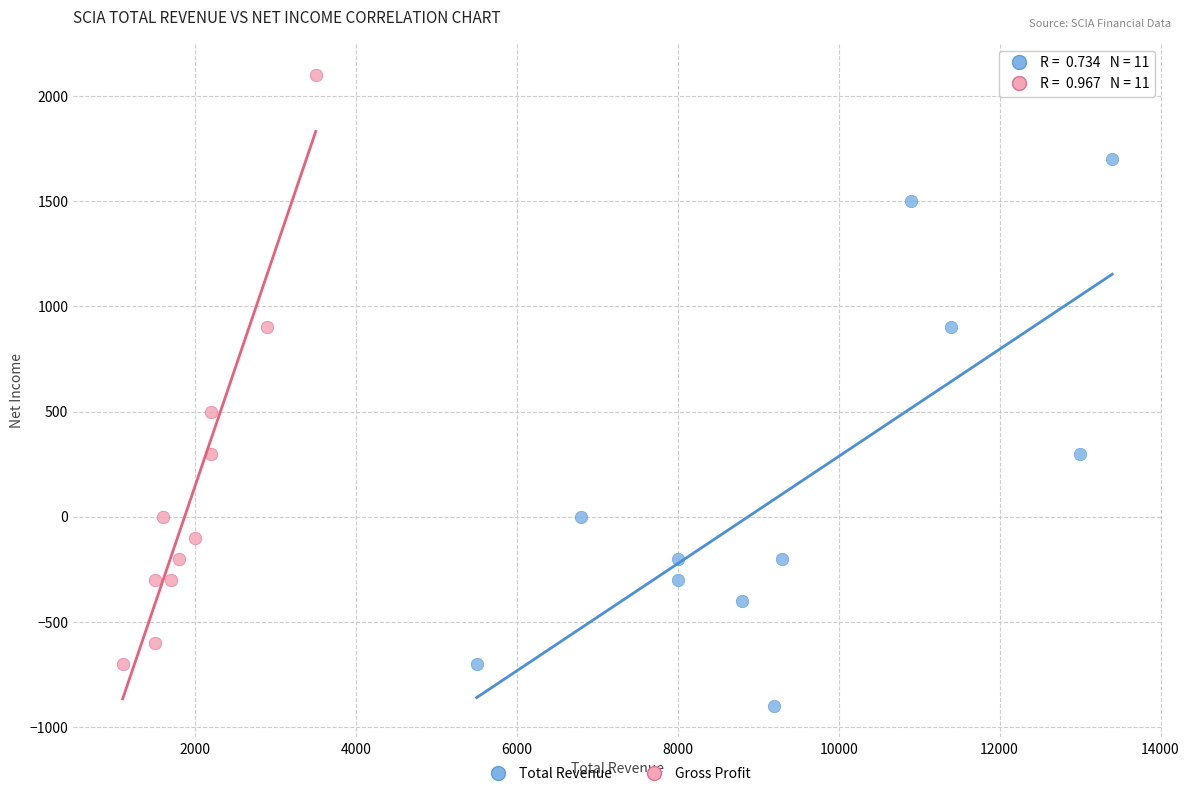

Which series reaches the maximum Y coordinate?

Gross Profit